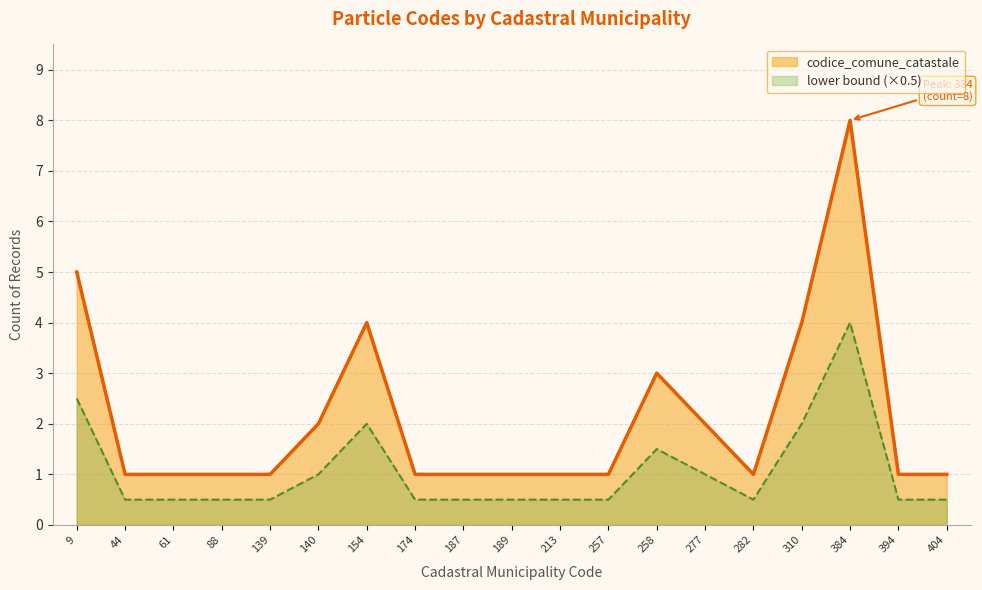

At which category does the chart reach its minimum across all series?

44